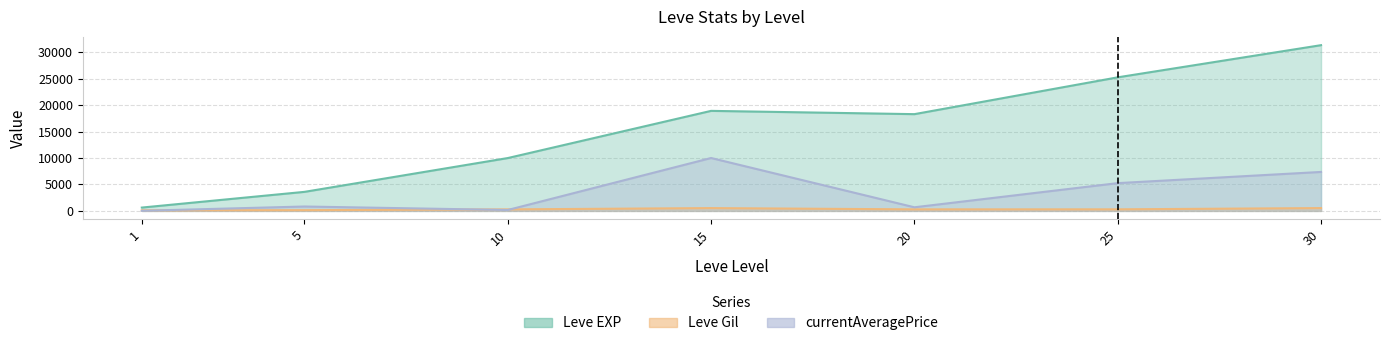

Between 5 and 20, which series saw the biggest shift?

Leve EXP